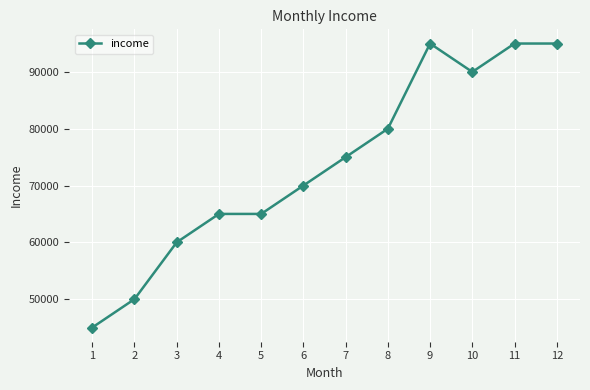

Reading left to right, transcribe all the data shown in this chart.

45000	50000	60000	65000	65000	70000	75000	80000	95000	90000	95000	95000